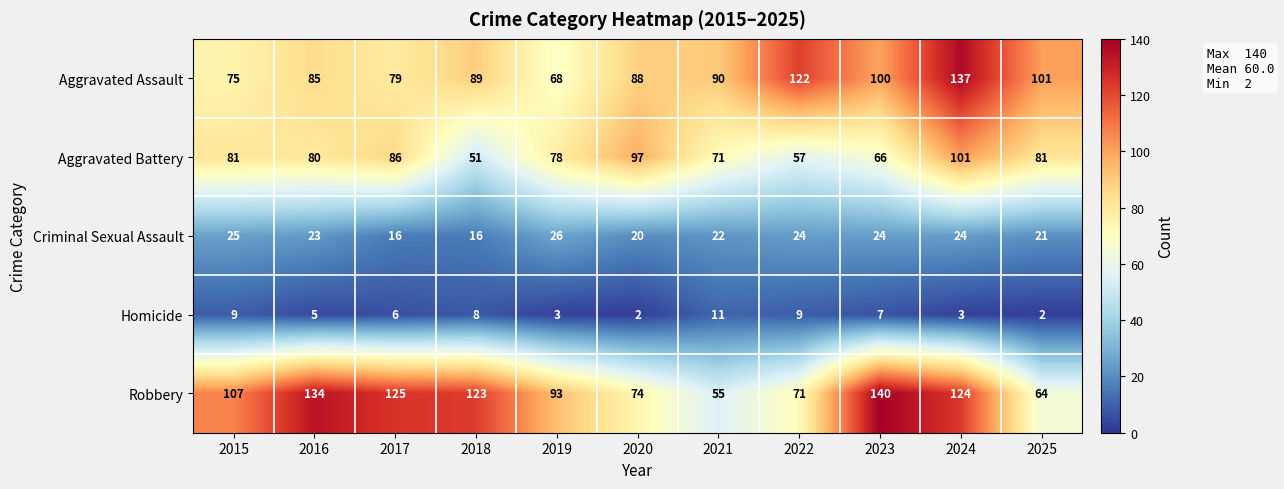

The Homicide series shows 7 at 2023. True or false?

True